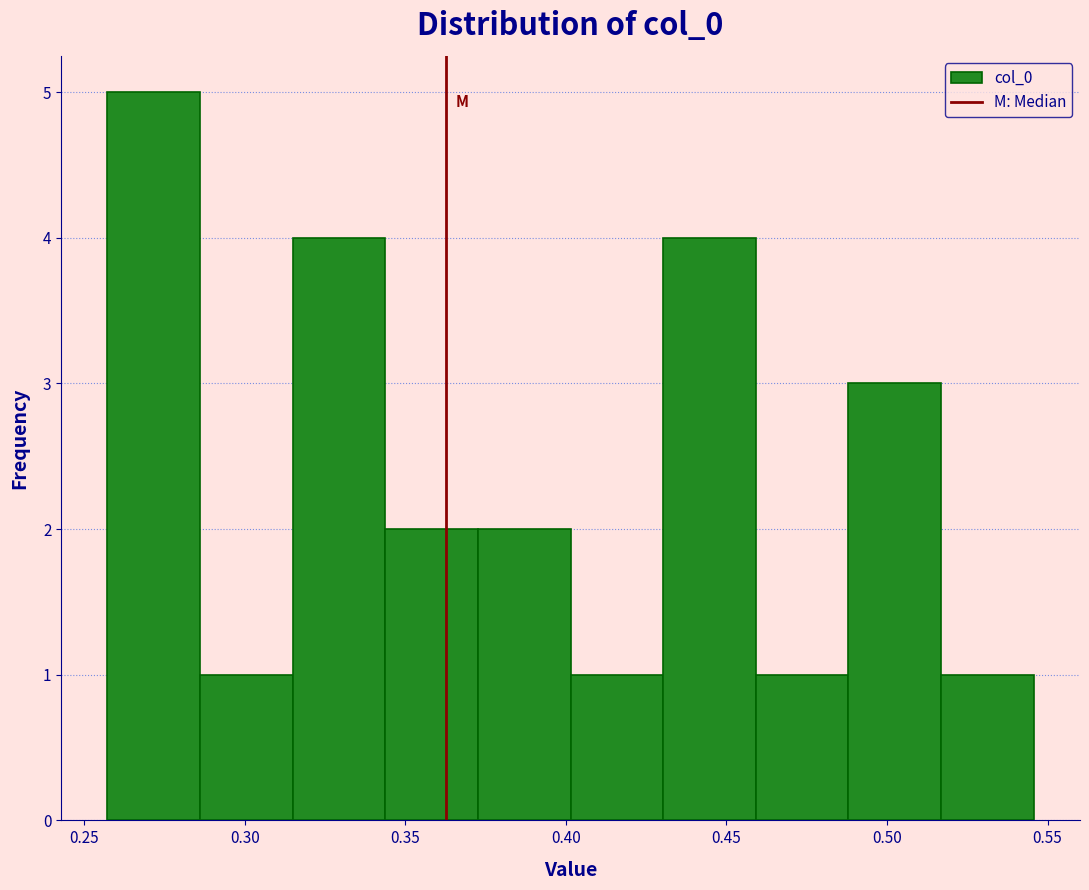

Reading left to right, list every bar in this chart as the range it spans on the x-axis followed by its height. Neither the bar edges nor the heights are printed on the chart, so give them approximately, as read against the axes.

0.255 to 0.285: 5
0.285 to 0.315: 1
0.315 to 0.345: 4
0.345 to 0.375: 2
0.375 to 0.400: 2
0.400 to 0.430: 1
0.430 to 0.460: 4
0.460 to 0.490: 1
0.490 to 0.515: 3
0.515 to 0.545: 1